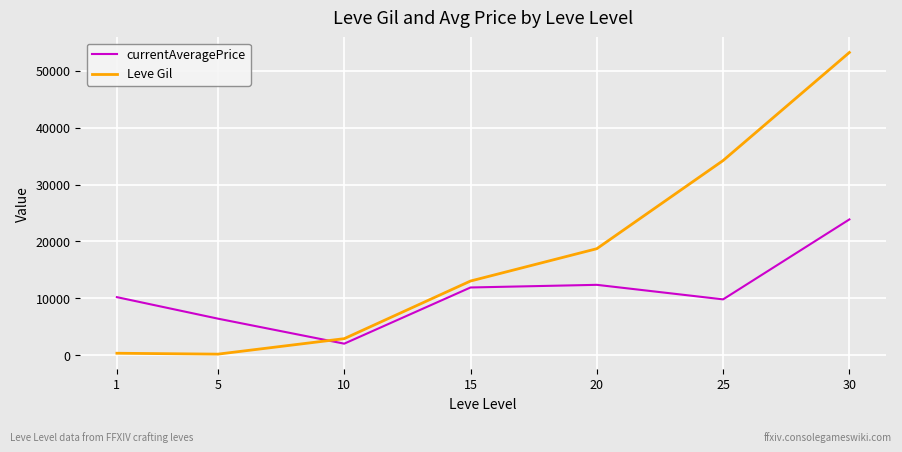

What is the minimum value for currentAveragePrice?

2032.7